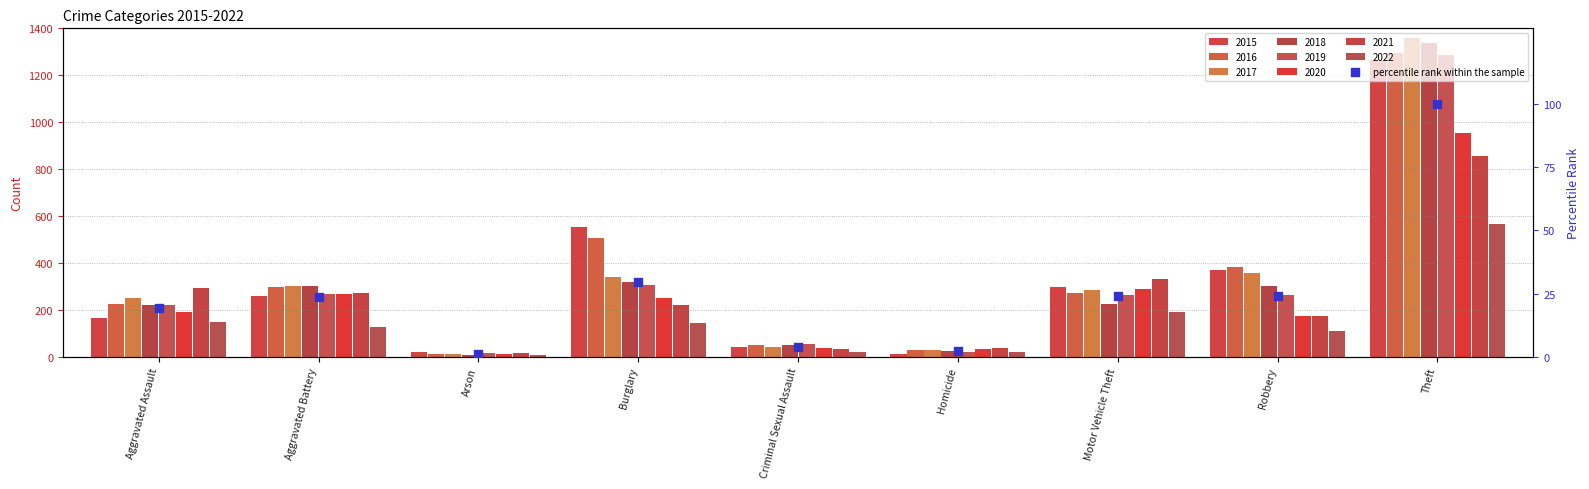

Which has a higher value, Homicide or Criminal Sexual Assault?

Criminal Sexual Assault